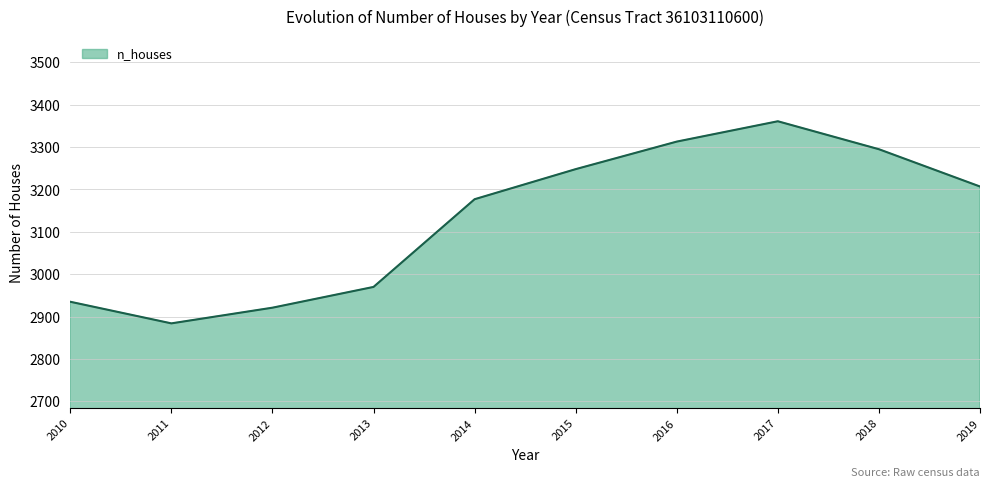

How many values are below 3207?

5